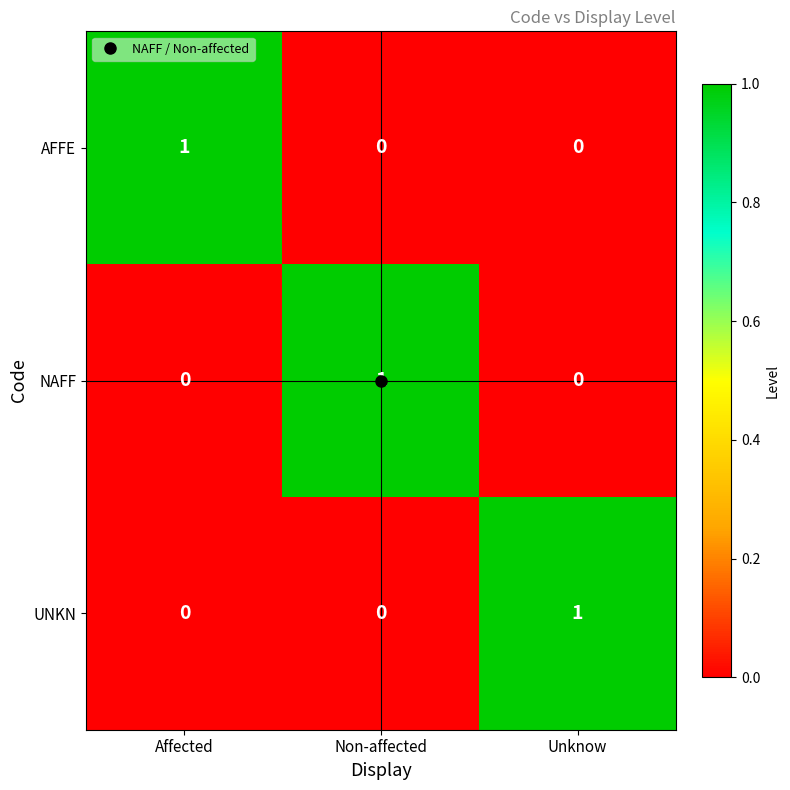

The UNKN series shows 1 at Affected. True or false?

False